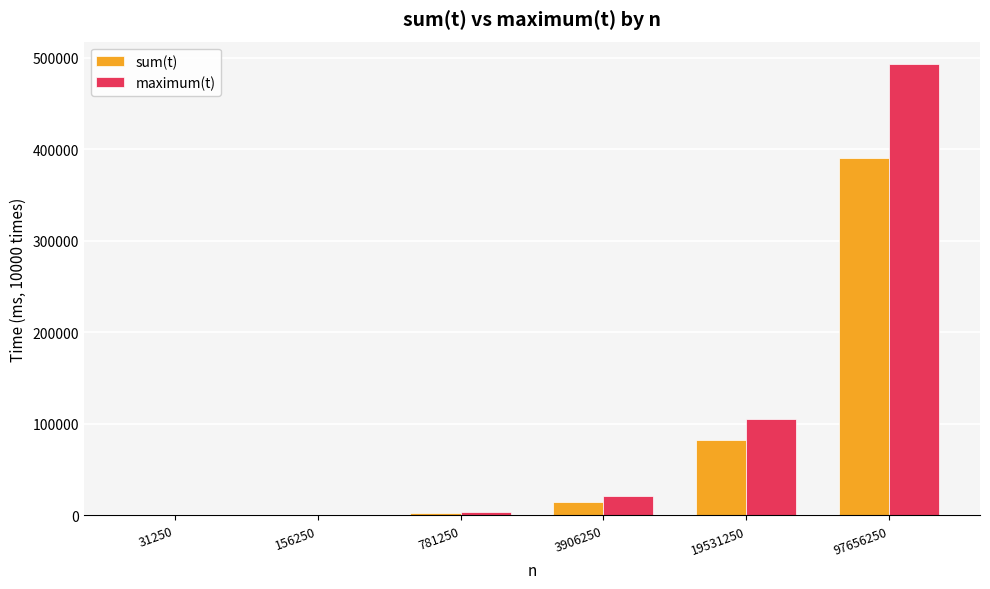

What is the highest value of the sum(t) series?

390523